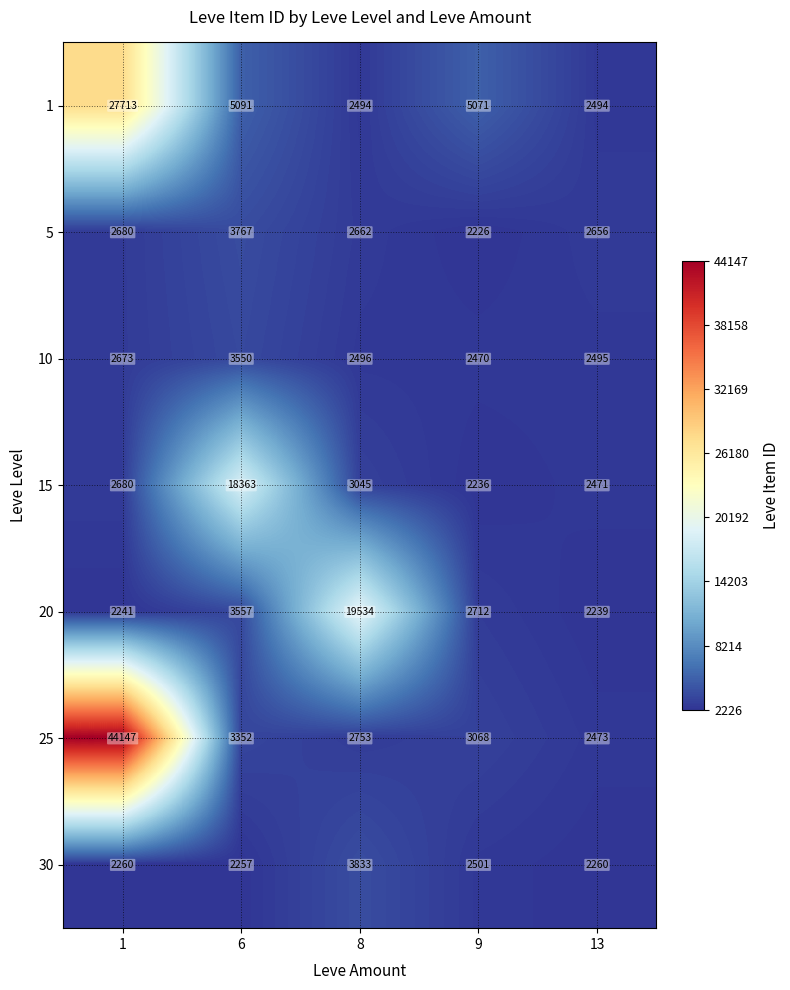

At 8, list the series in order from smallest to largest.

1, 10, 5, 25, 15, 30, 20